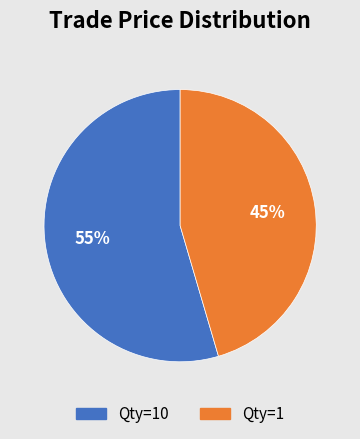

Count the number of slices in the pie.

2